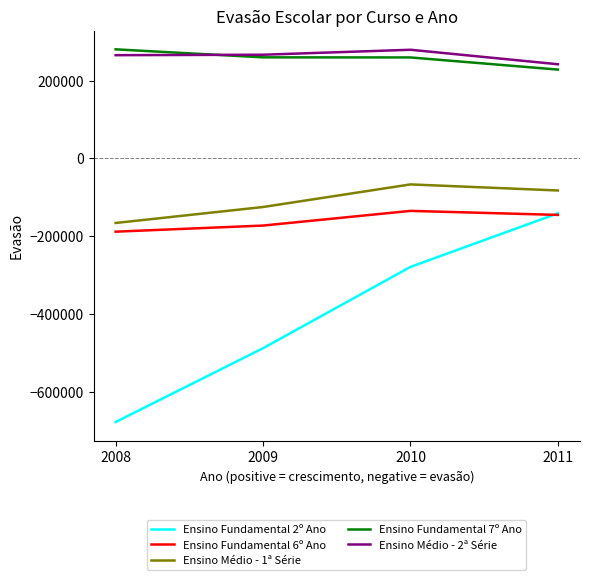

Which series changed the most between 2008 and 2009?

Ensino Fundamental 2º Ano